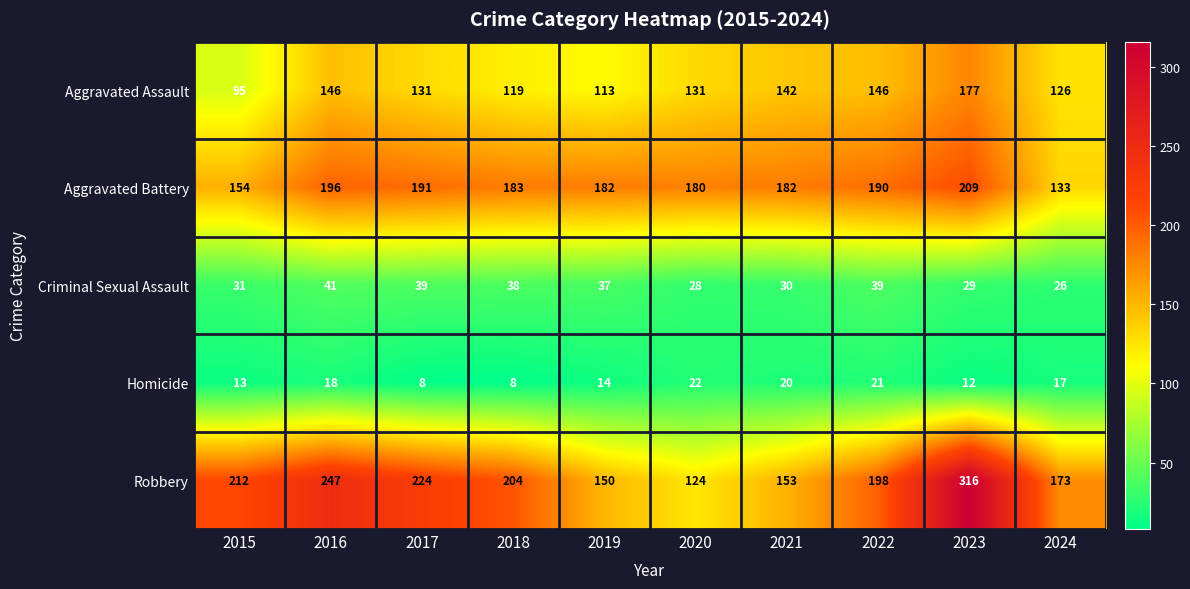

Which category has the lowest value in the Criminal Sexual Assault series?

2024